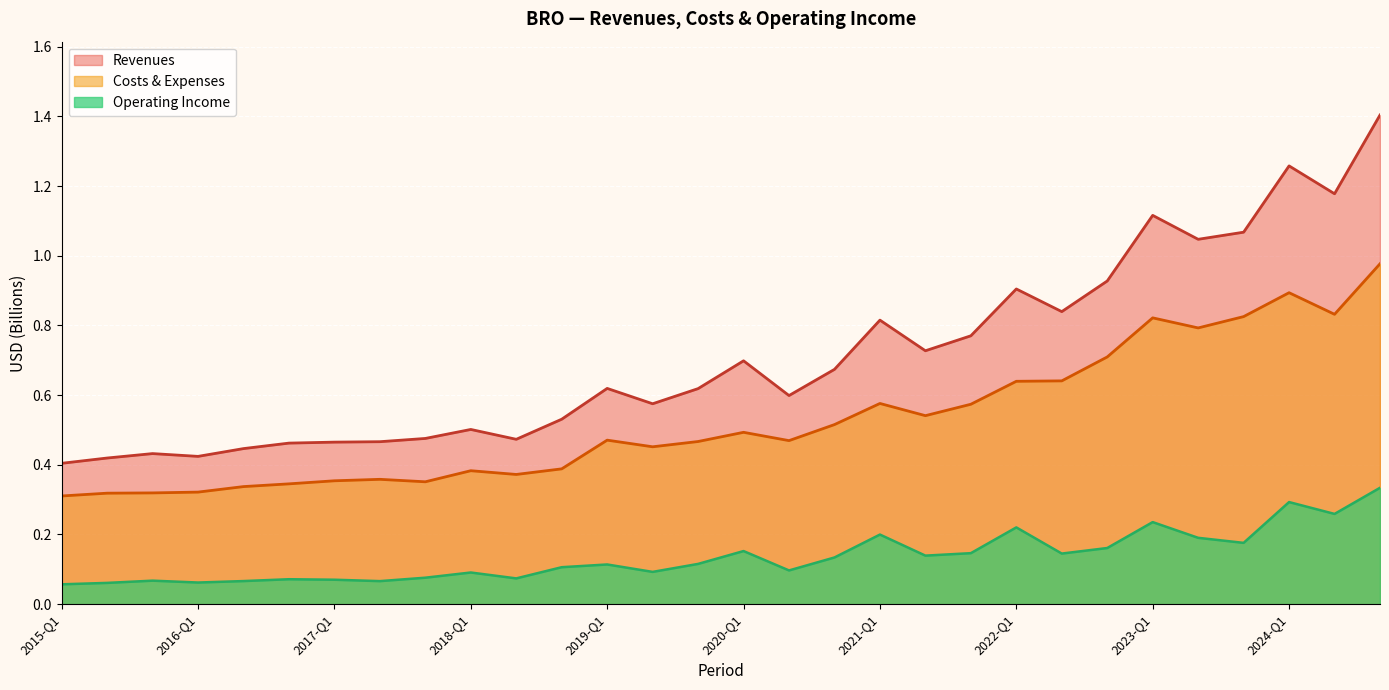

Reading left to right, list all the values displayed in this chart.

Revenues: 2015-Q1=0.4	2015-Q2=0.4	2015-Q3=0.4	2016-Q1=0.4	2016-Q2=0.4	2016-Q3=0.5	2017-Q1=0.5	2017-Q2=0.5	2017-Q3=0.5	2018-Q1=0.5	2018-Q2=0.5	2018-Q3=0.5	2019-Q1=0.6	2019-Q2=0.6	2019-Q3=0.6	2020-Q1=0.7	2020-Q2=0.6	2020-Q3=0.7	2021-Q1=0.8	2021-Q2=0.7	2021-Q3=0.8	2022-Q1=0.9	2022-Q2=0.8	2022-Q3=0.9	2023-Q1=1.1	2023-Q2=1.0	2023-Q3=1.1	2024-Q1=1.3	2024-Q2=1.2	2025-Q1=1.4
Costs & Expenses: 2015-Q1=0.3	2015-Q2=0.3	2015-Q3=0.3	2016-Q1=0.3	2016-Q2=0.3	2016-Q3=0.3	2017-Q1=0.4	2017-Q2=0.4	2017-Q3=0.4	2018-Q1=0.4	2018-Q2=0.4	2018-Q3=0.4	2019-Q1=0.5	2019-Q2=0.5	2019-Q3=0.5	2020-Q1=0.5	2020-Q2=0.5	2020-Q3=0.5	2021-Q1=0.6	2021-Q2=0.5	2021-Q3=0.6	2022-Q1=0.6	2022-Q2=0.6	2022-Q3=0.7	2023-Q1=0.8	2023-Q2=0.8	2023-Q3=0.8	2024-Q1=0.9	2024-Q2=0.8	2025-Q1=1.0
Operating Income: 2015-Q1=0.1	2015-Q2=0.1	2015-Q3=0.1	2016-Q1=0.1	2016-Q2=0.1	2016-Q3=0.1	2017-Q1=0.1	2017-Q2=0.1	2017-Q3=0.1	2018-Q1=0.1	2018-Q2=0.1	2018-Q3=0.1	2019-Q1=0.1	2019-Q2=0.1	2019-Q3=0.1	2020-Q1=0.2	2020-Q2=0.1	2020-Q3=0.1	2021-Q1=0.2	2021-Q2=0.1	2021-Q3=0.1	2022-Q1=0.2	2022-Q2=0.1	2022-Q3=0.2	2023-Q1=0.2	2023-Q2=0.2	2023-Q3=0.2	2024-Q1=0.3	2024-Q2=0.3	2025-Q1=0.3